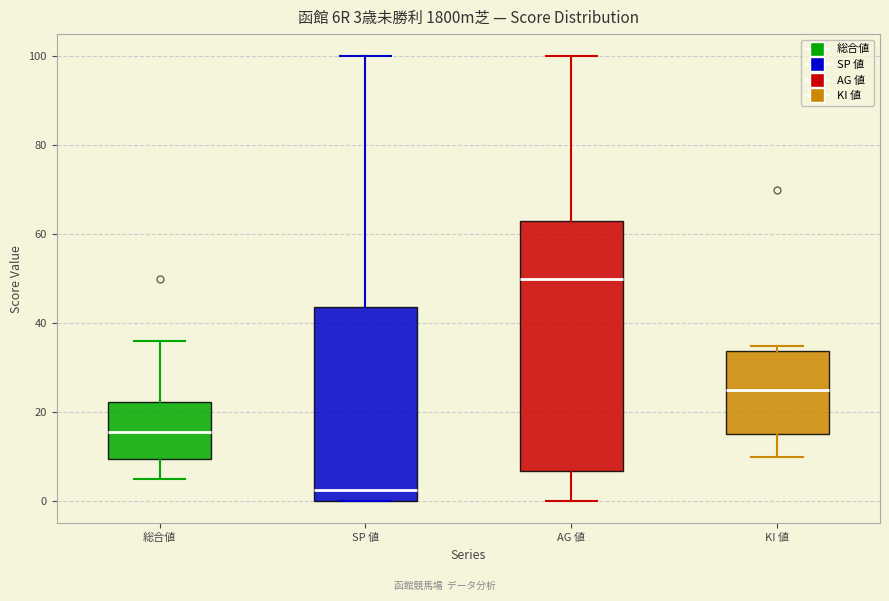

Which box's median line is the highest?

AG 値